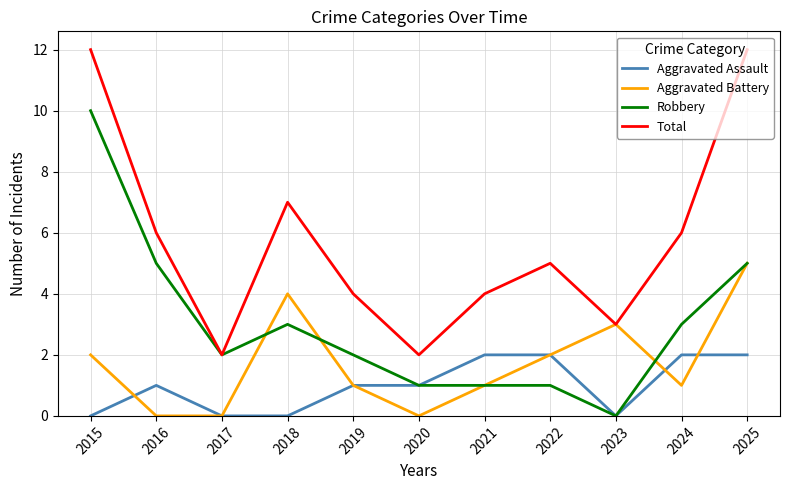

How many lines are shown in the chart?

4